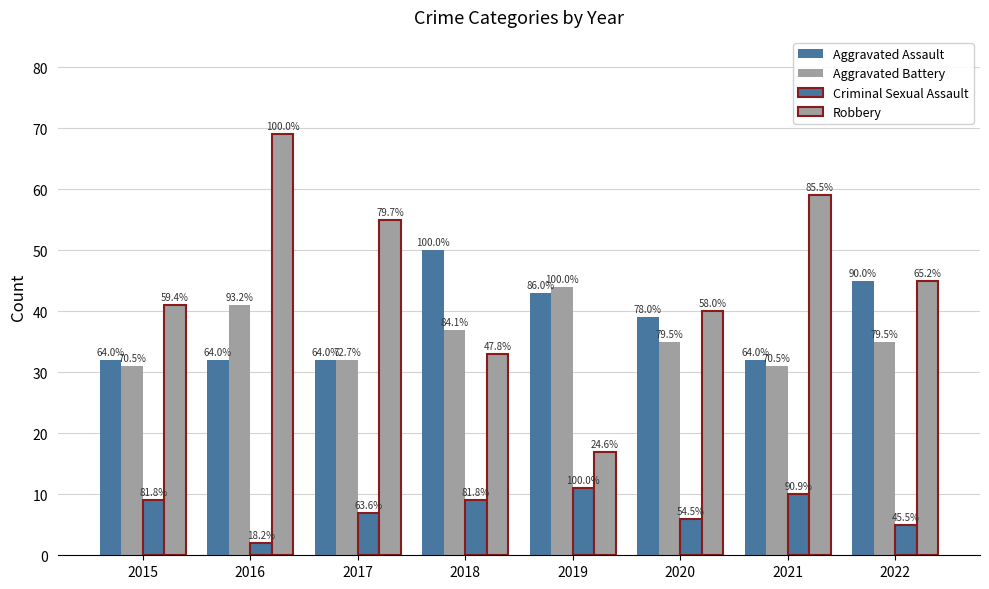

Are the bars horizontal?

No